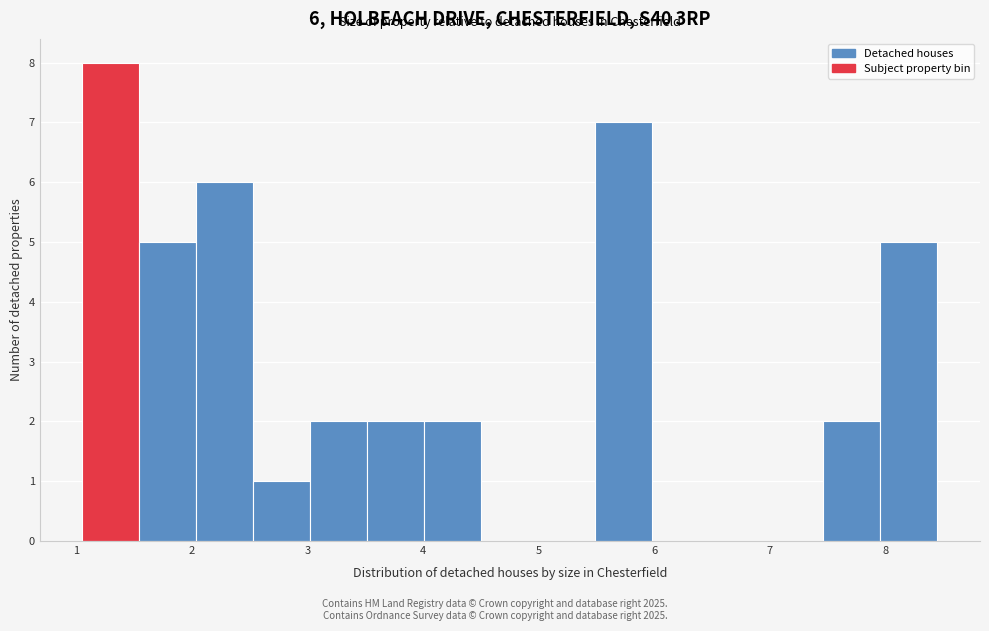

Which range on the x-axis has the tallest bar?

1.1 to 1.5